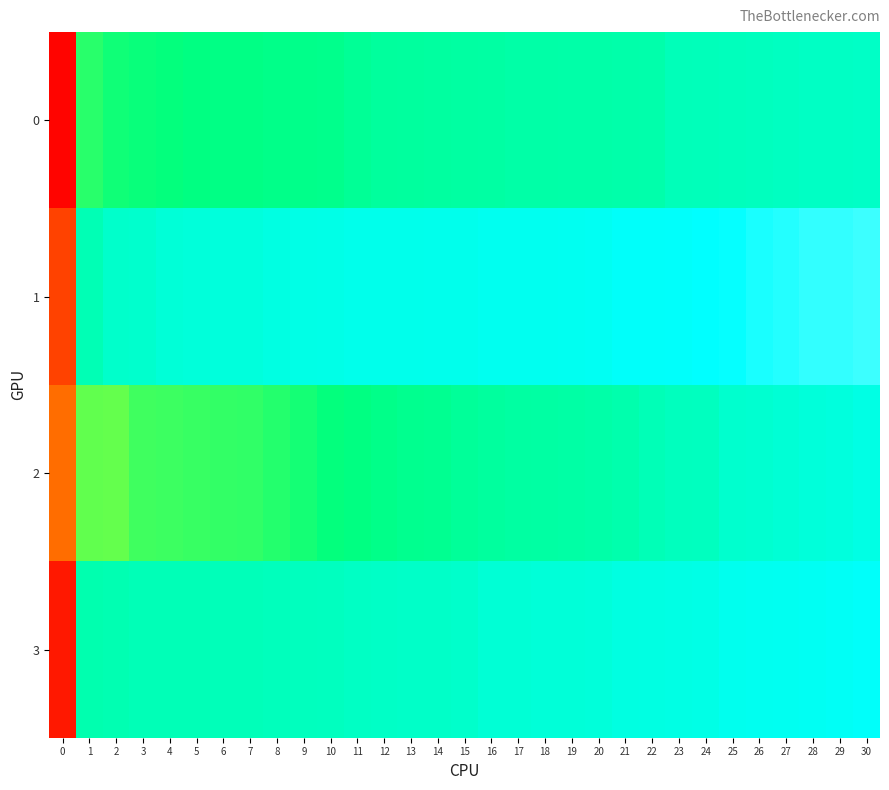

Which category has the highest value across all series?

30